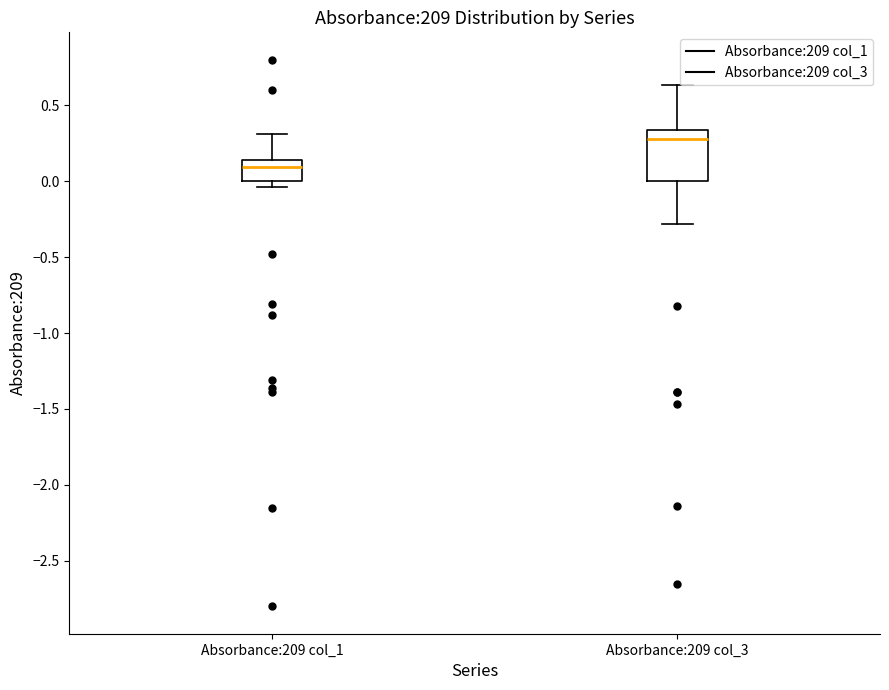

Reading left to right, transcribe this box plot: for each box, give where its median line is, the range the box spans, and where its two whiskers end, as read against the y-axis. The values are not printed on the chart, so give them approximately, as read against the axis.

Absorbance:209 col_1: median 0.10, box 0.00 to 0.15, whiskers -0.05 to 0.30
Absorbance:209 col_3: median 0.30, box 0.00 to 0.35, whiskers -0.30 to 0.65